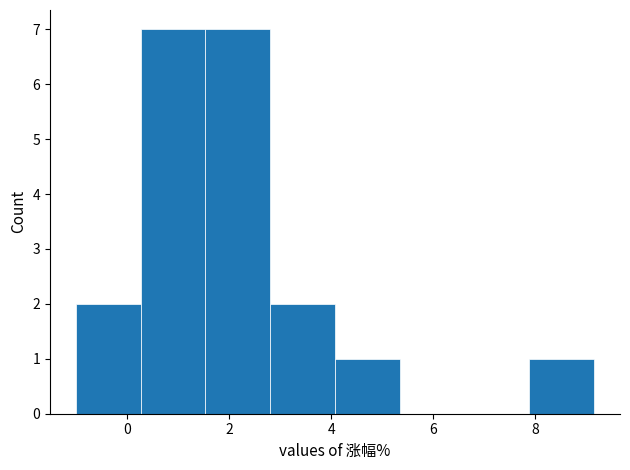

What is the height of the bar covering 7.8 to 9.2 on the x-axis? Neither the bar edges nor the heights are printed on the chart, so give them approximately, as read against the axes.

1